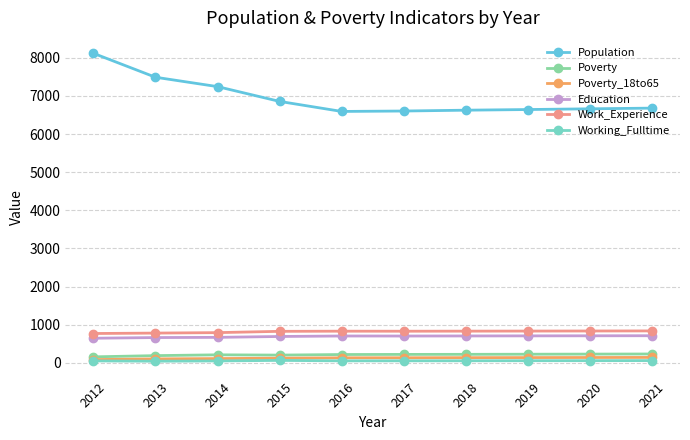

True or false: Population and Poverty_18to65 intersect in this chart.

False